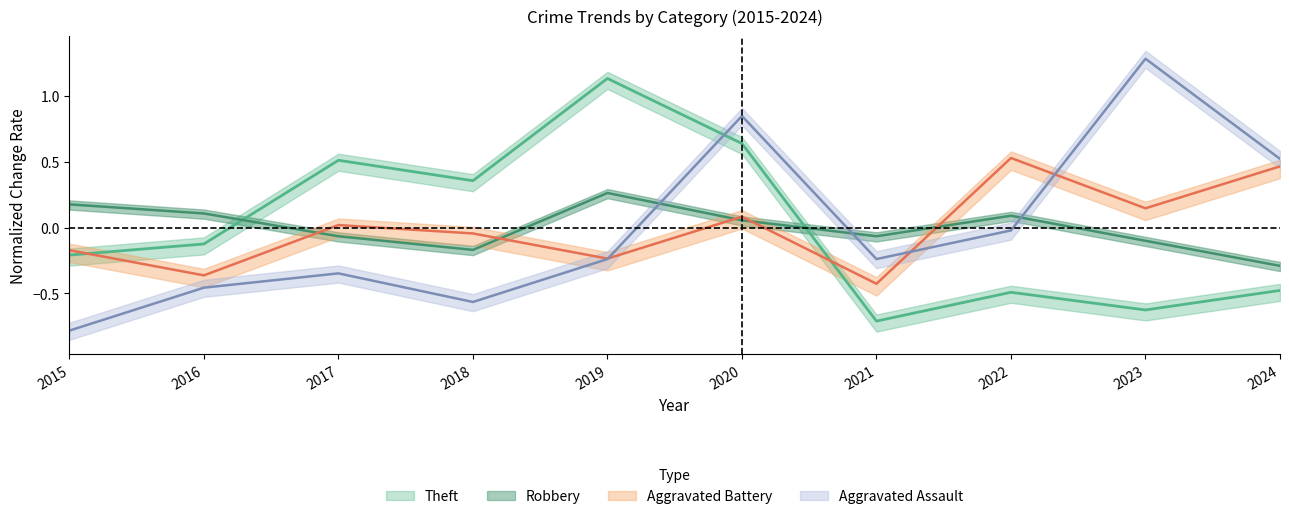

At which category does Theft reach its first local peak?

2017